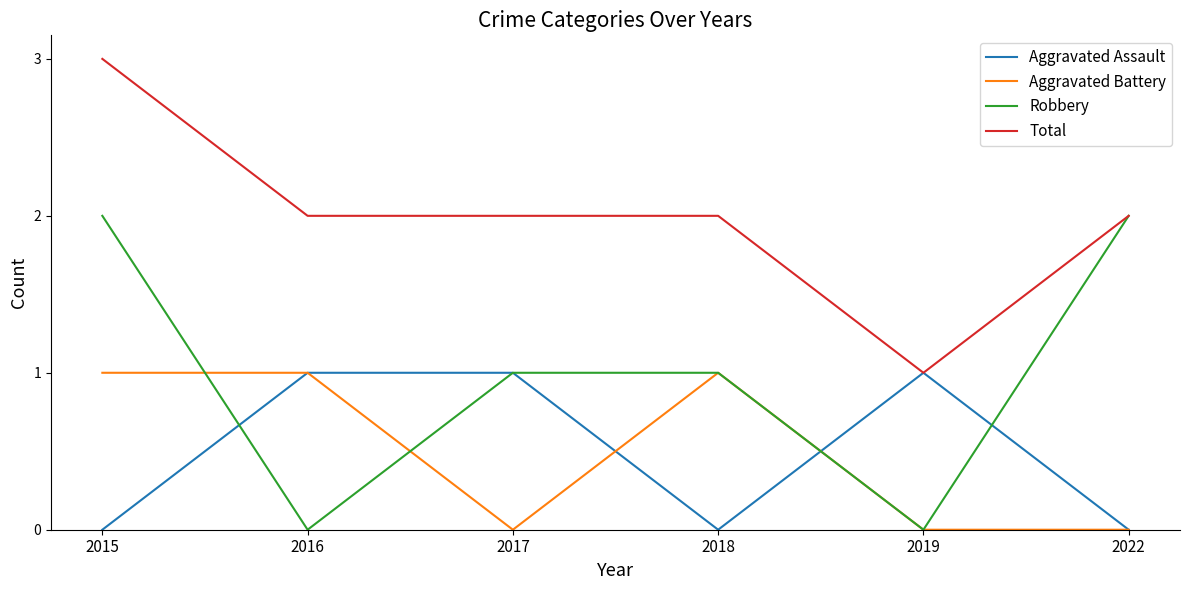

At which label does Total reach its peak?

2015